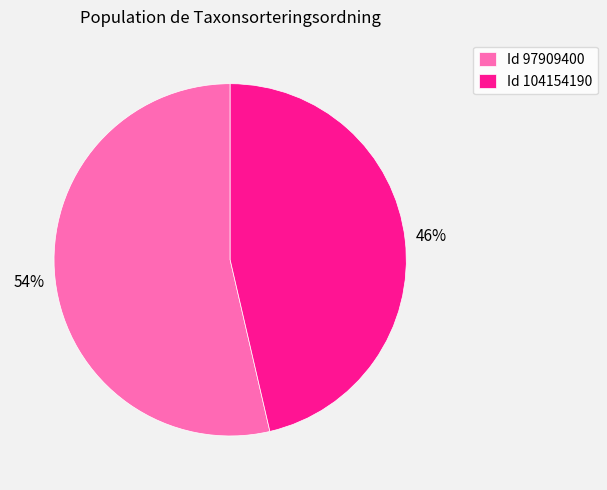

The Id 104154190 slice represents 46% of the pie. True or false?

True